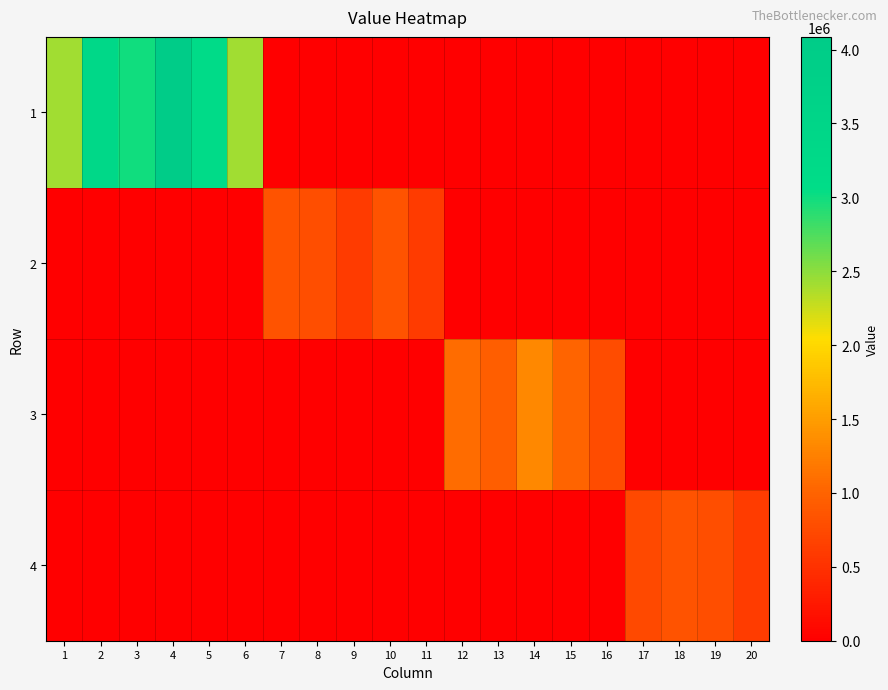

Between 16 and 7, which is larger?

16